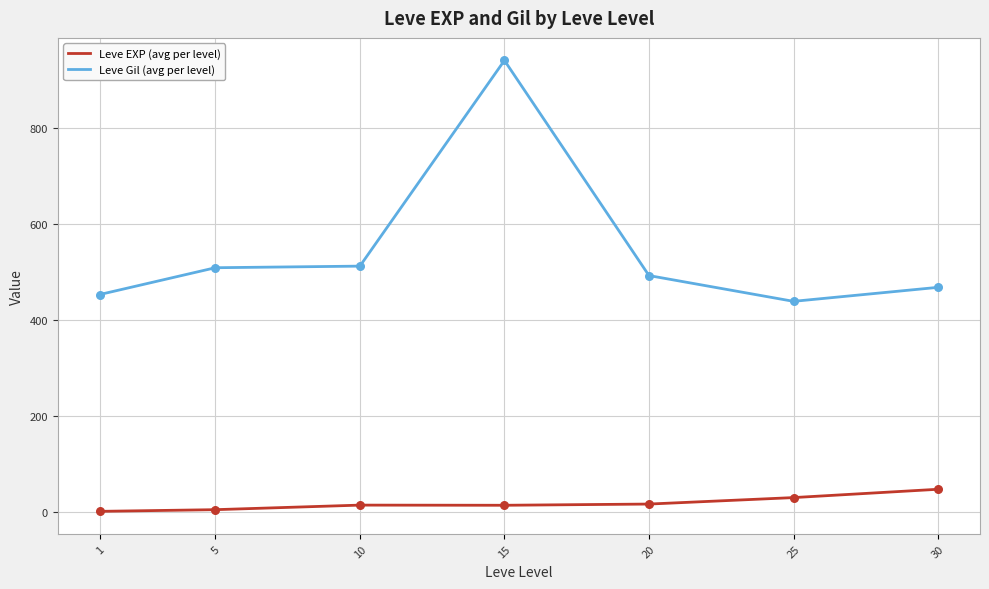

Is the value of Leve Gil (avg per level) at 30 greater than the value of Leve EXP (avg per level) at 5?

Yes